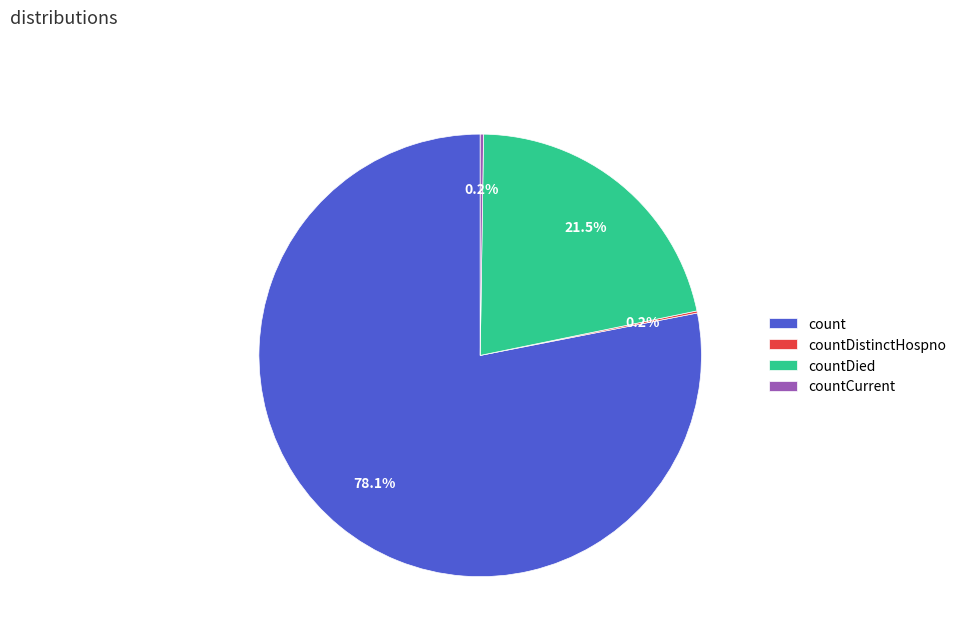

Combined, do count and countDied account for over 50%?

Yes